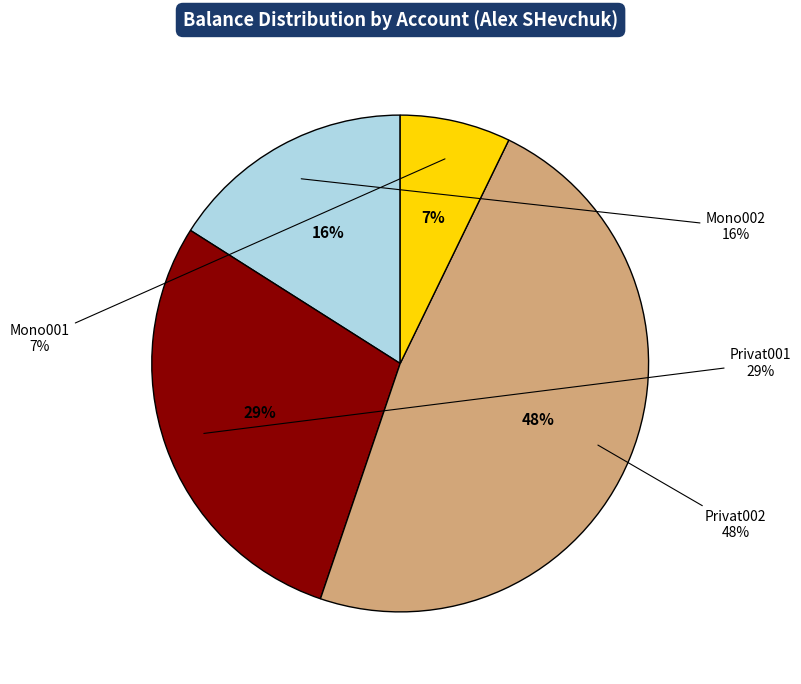

What is the total percentage of Privat002 and Privat001?

76.8%